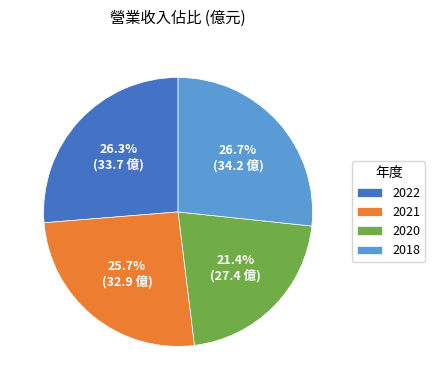

How many slices are in this pie chart?

4